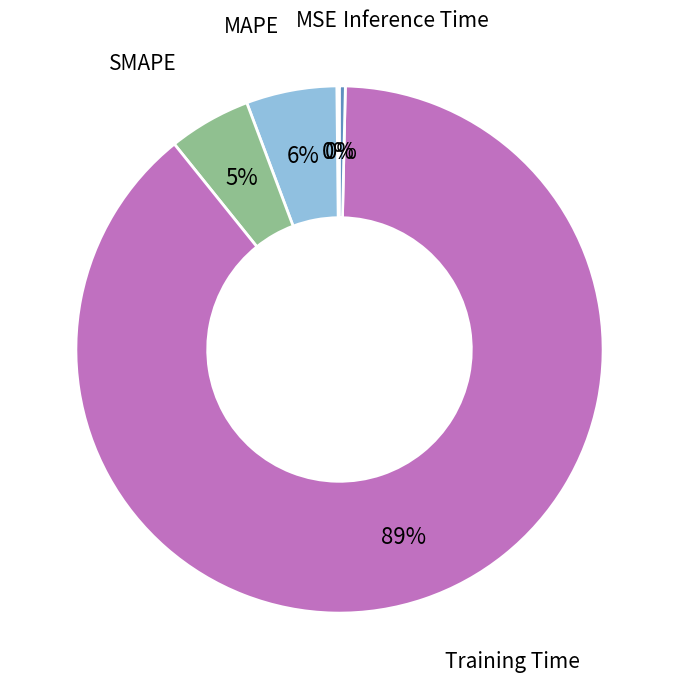

To the nearest percent, what is the average slice percentage?

20%